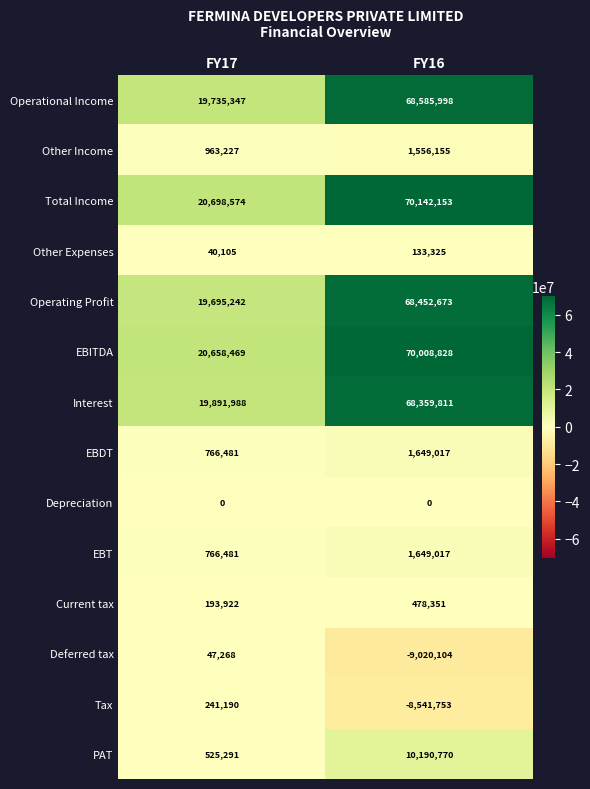

What is the sum of all PAT values?

10716061